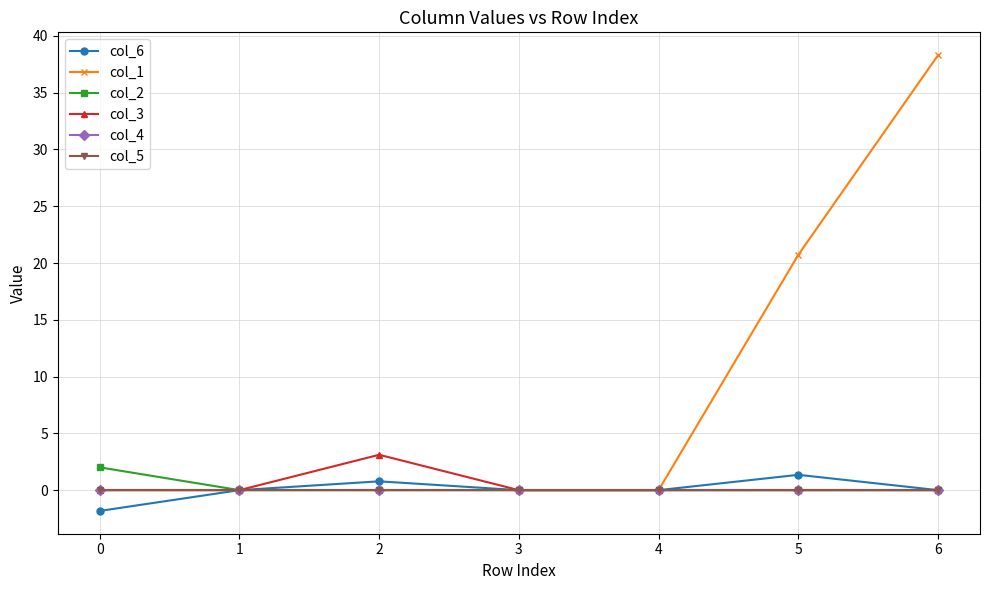

Does the chart have visible grid lines?

Yes